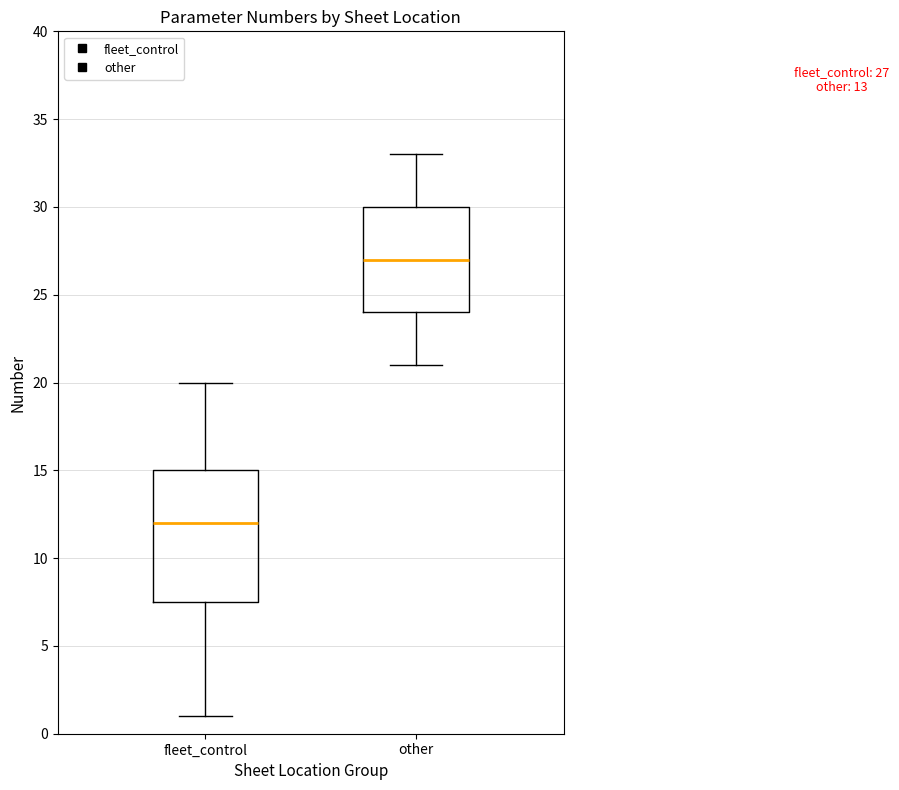

Which box has the lowest median line?

fleet_control